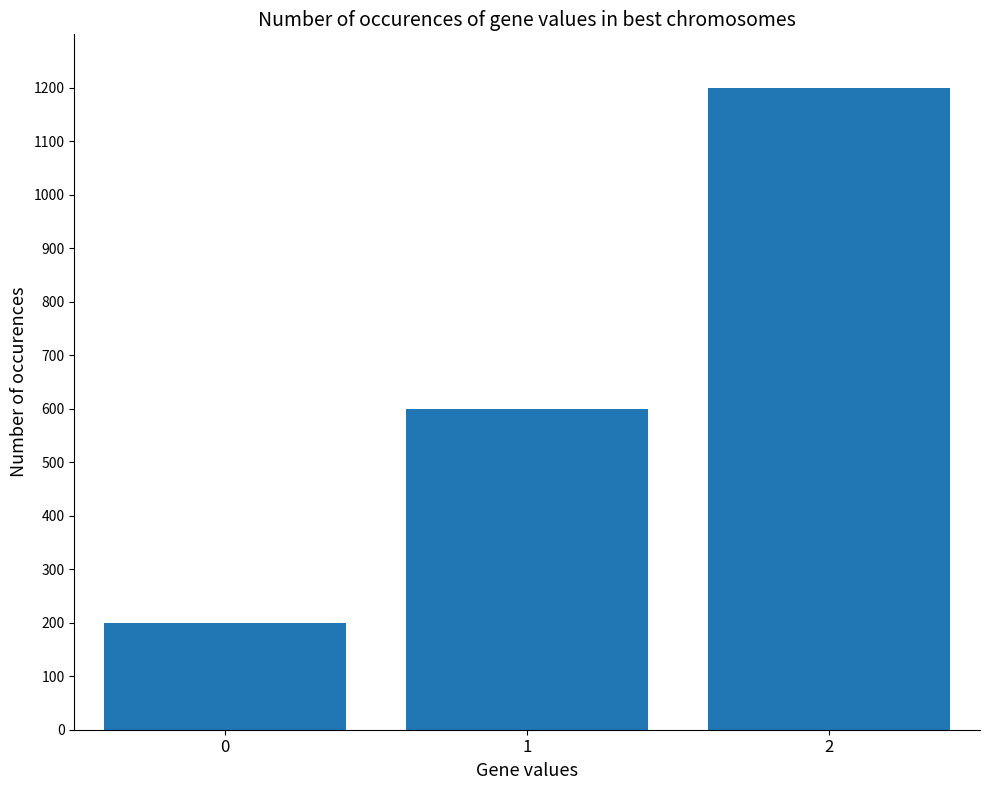

Rank the categories by value from highest to lowest.

2, 1, 0